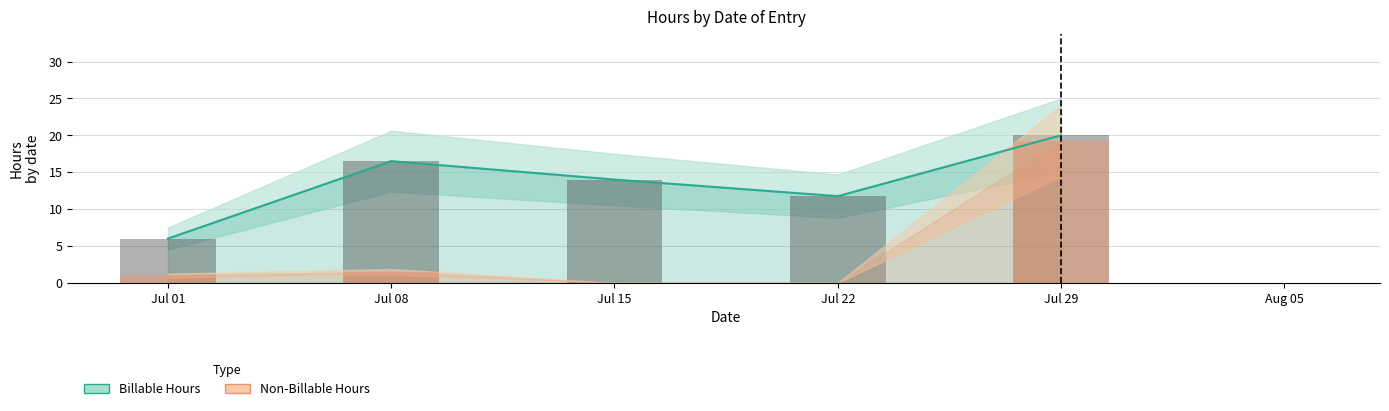

How many values in the Billable Hours series are below 14?

2